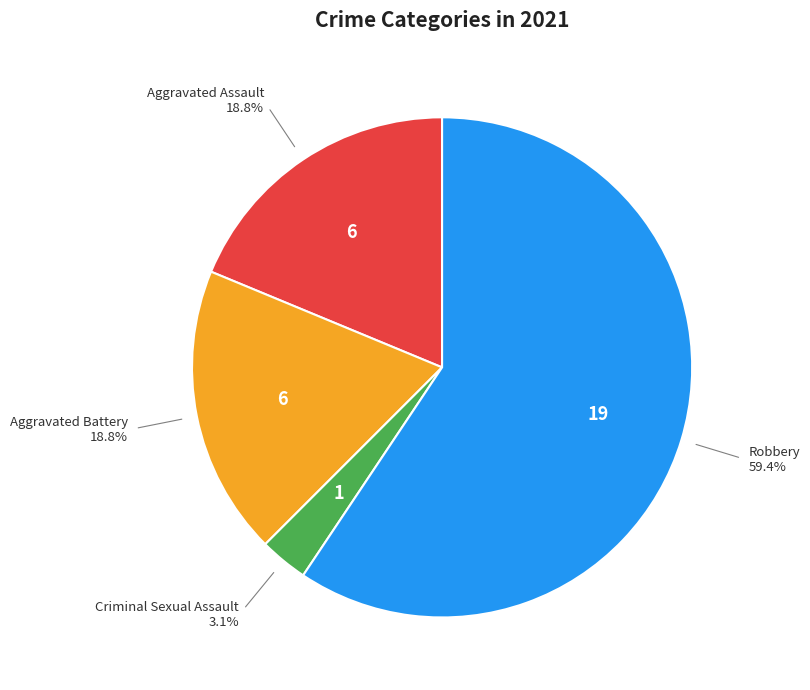

Do Aggravated Battery and Robbery together represent more than half of the pie?

Yes